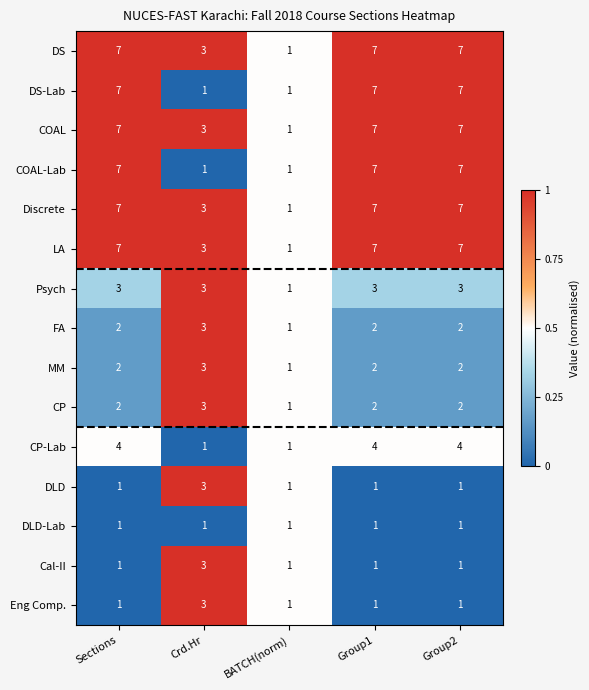

True or false: DLD-Lab has a value of 1 at Sections.

True